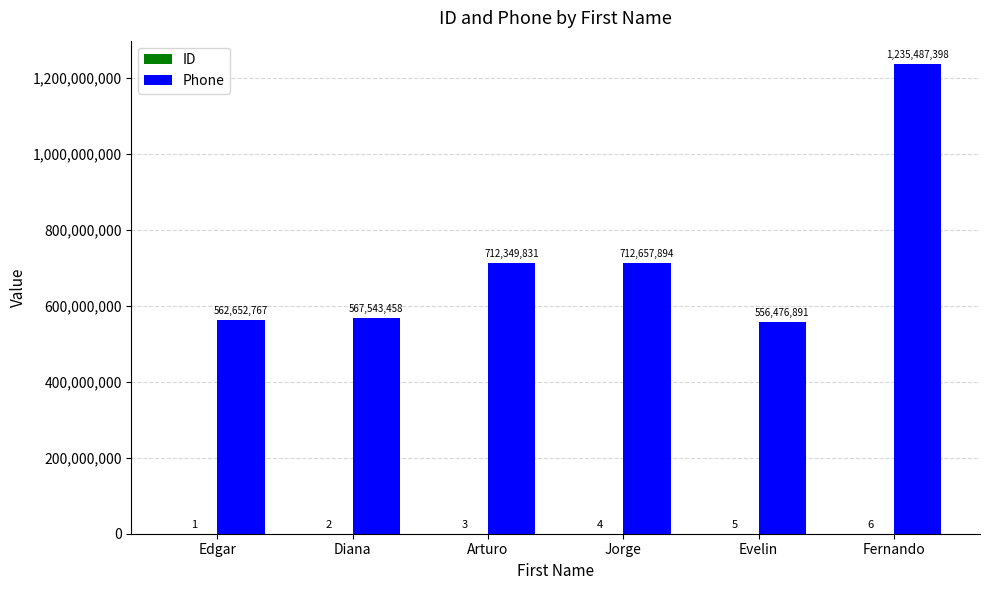

What is the approximate value of Phone at Jorge, to the nearest 100?

712657900